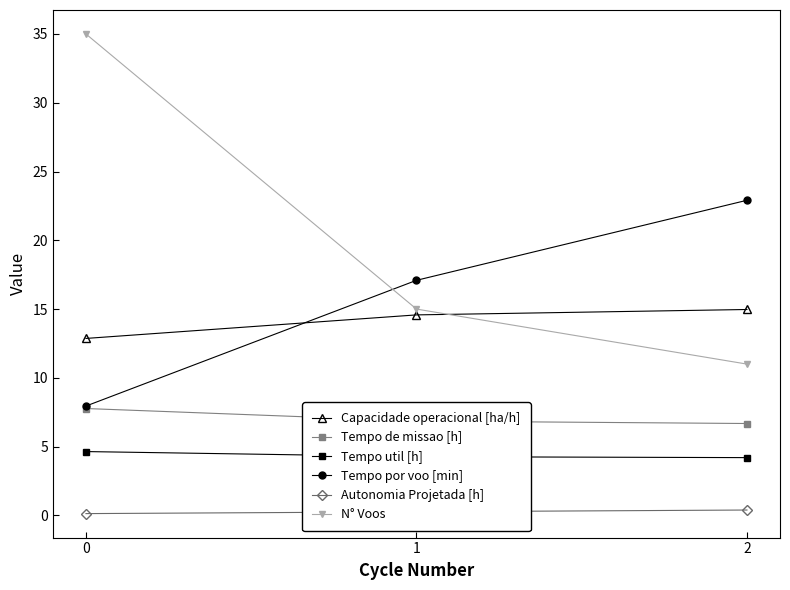

How many lines are shown in the chart?

6